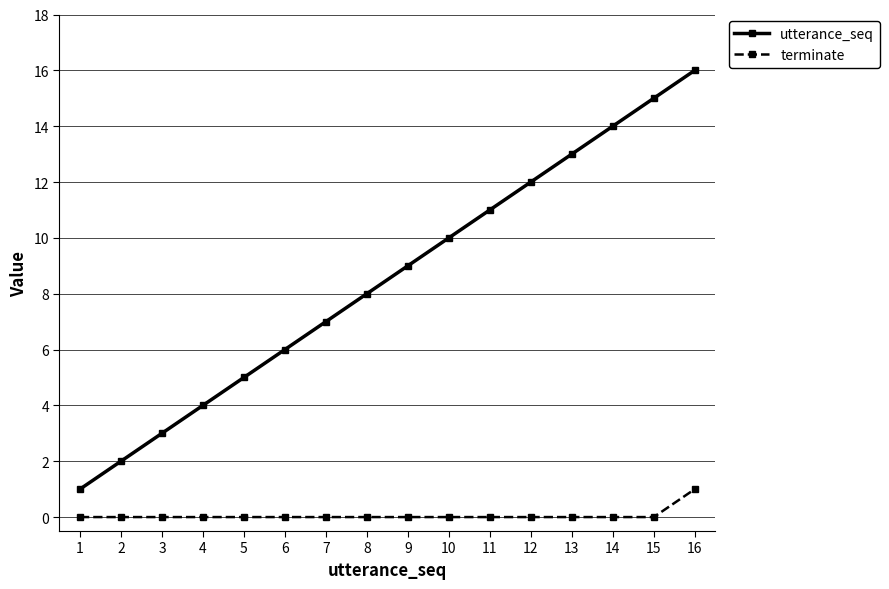

Between 8 and 12, which series saw the biggest shift?

utterance_seq